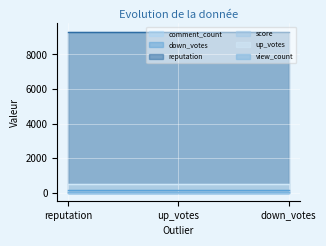

Between up_votes and down_votes, which is larger?

up_votes